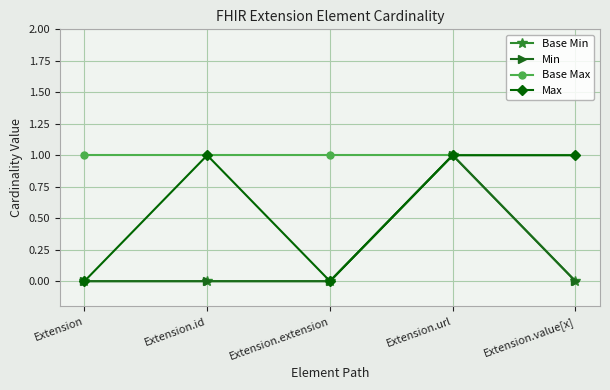

Is this an area chart (filled region under the line)?

No